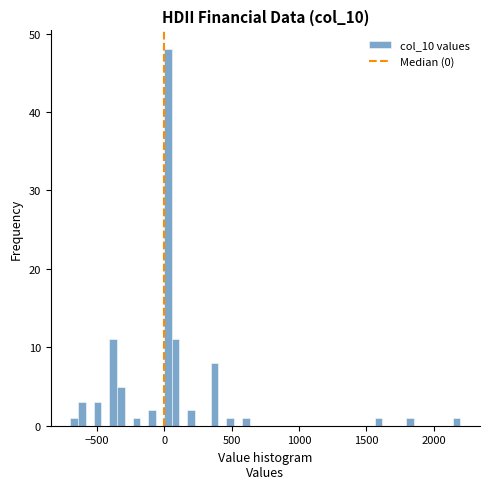

Read against the x-axis, roughly where is the centre of the tallest bar?

50